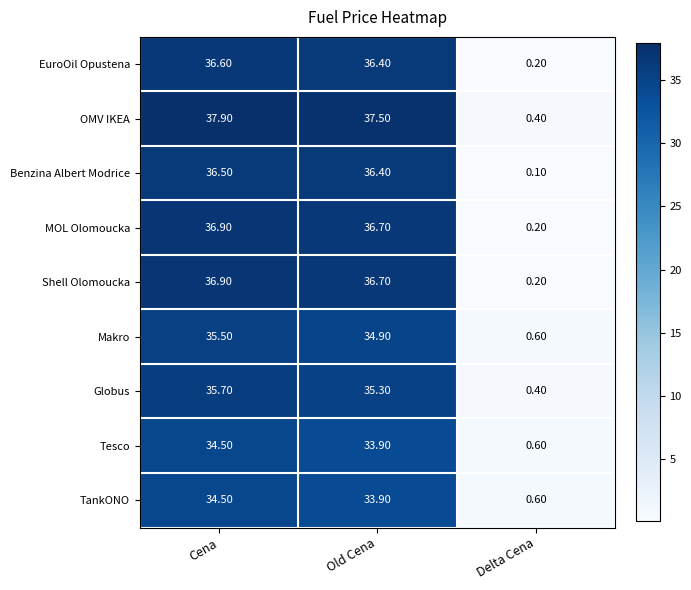

Where is OMV IKEA nearest to the value 19?

Old Cena